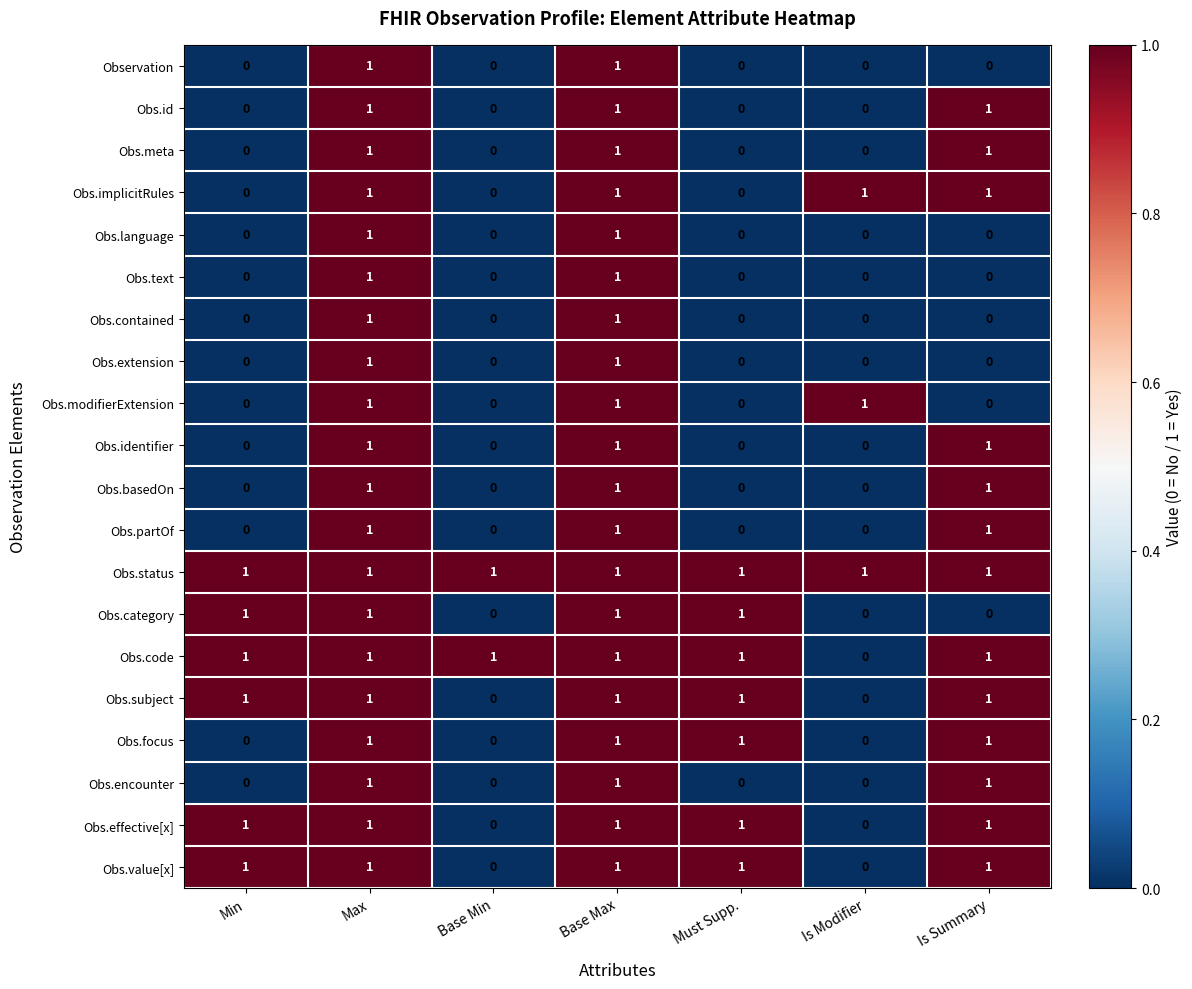

How many Obs.language values are between 0 and 1?

7